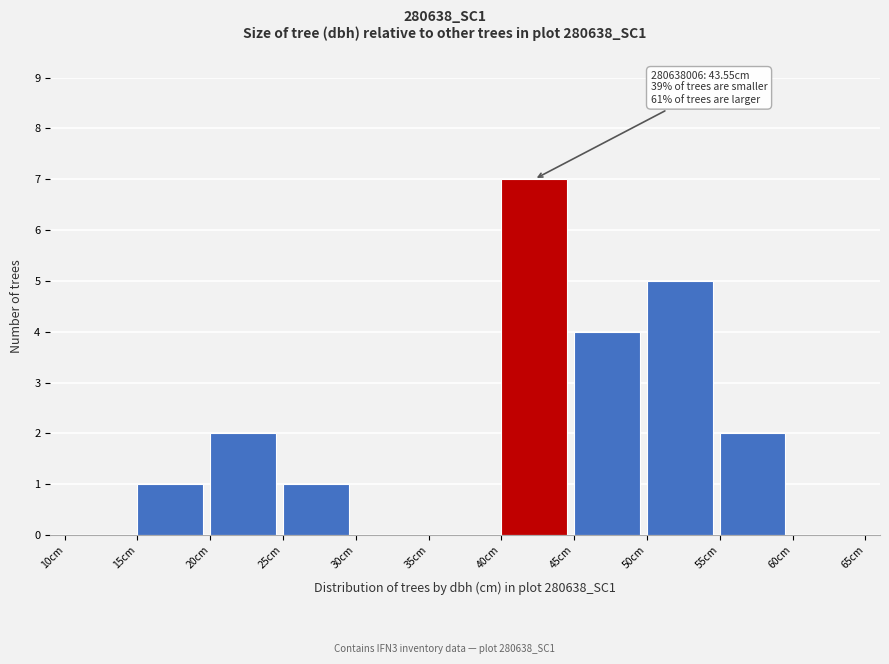

Which range on the x-axis has the tallest bar?

40 to 45